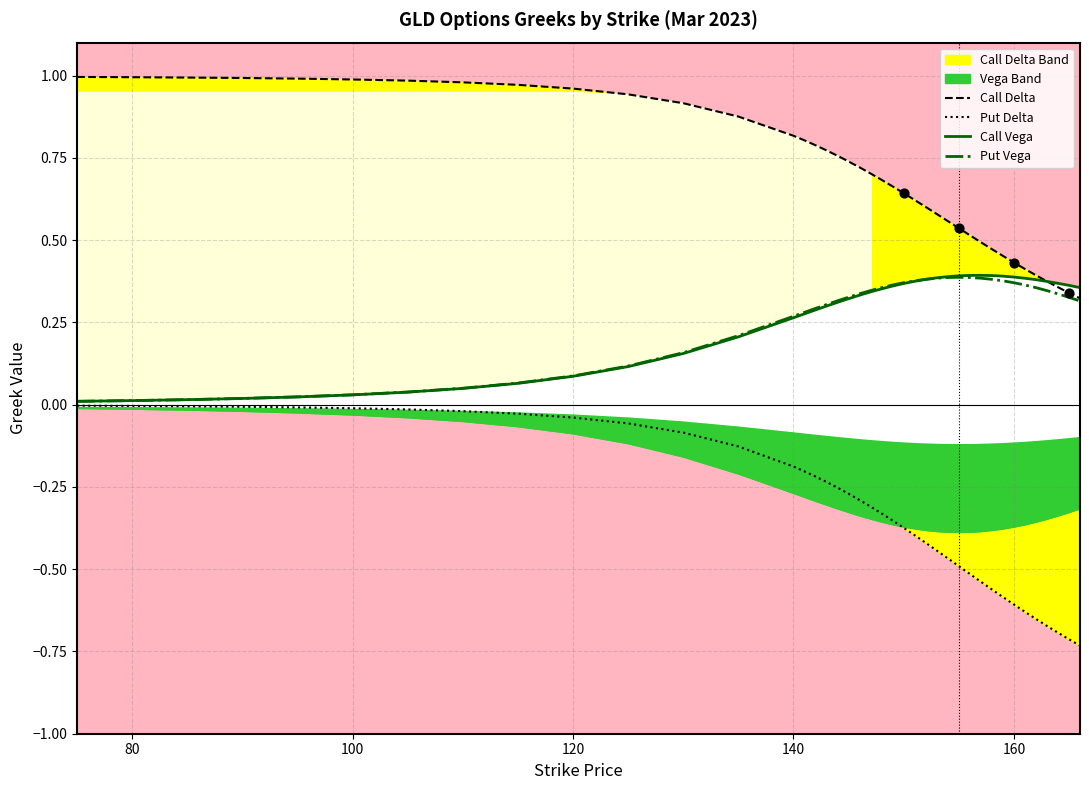

Which series contains the lowest Y value?

Put Delta